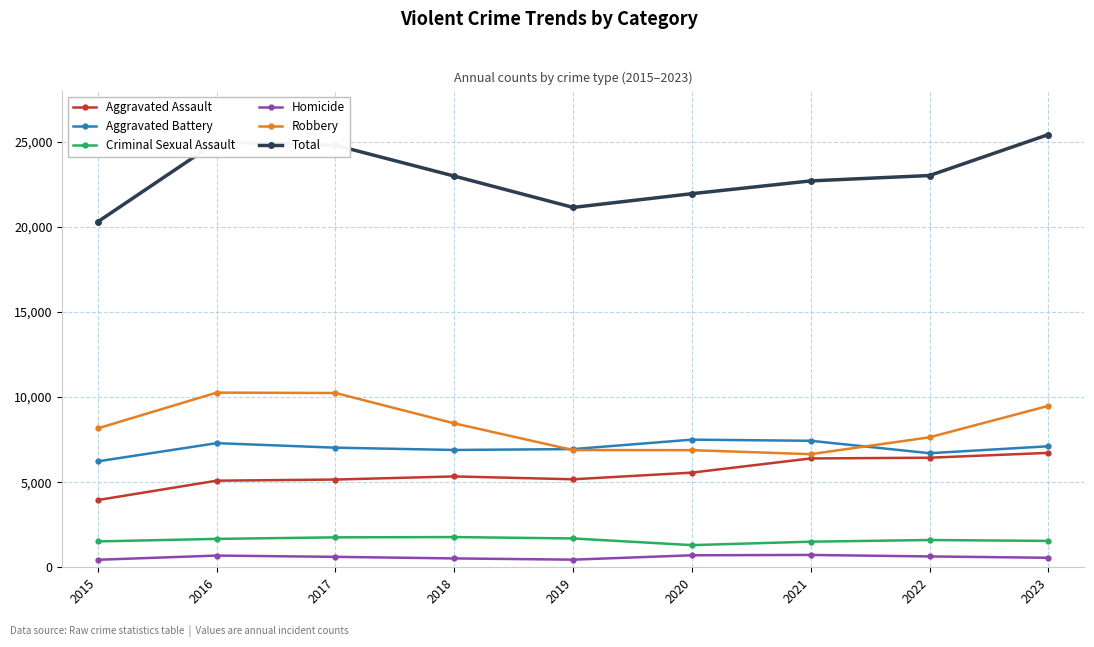

Does the chart have visible grid lines?

Yes